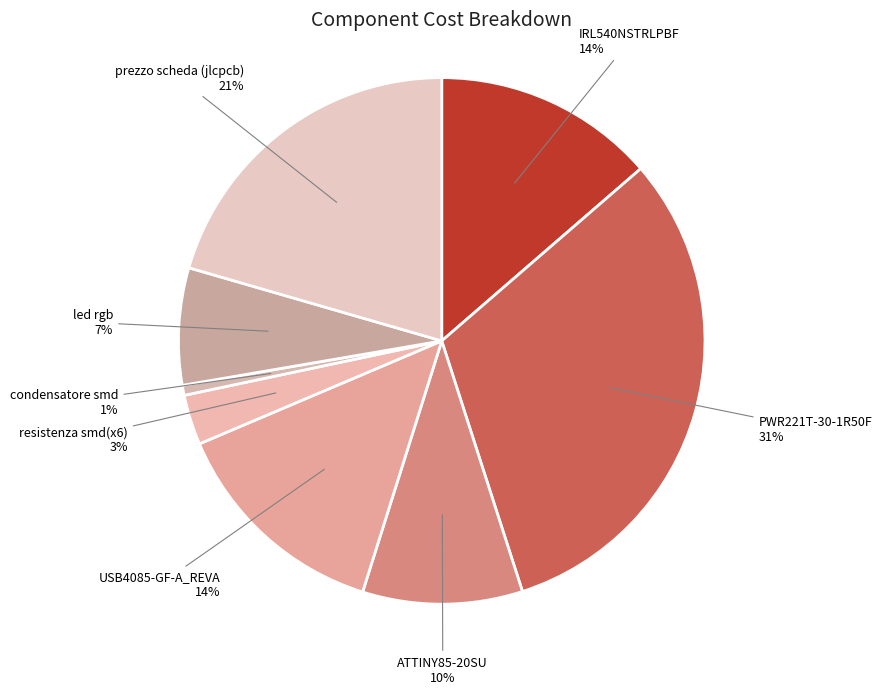

Do IRL540NSTRLPBF and USB4085-GF-A_REVA together represent more than half of the pie?

No